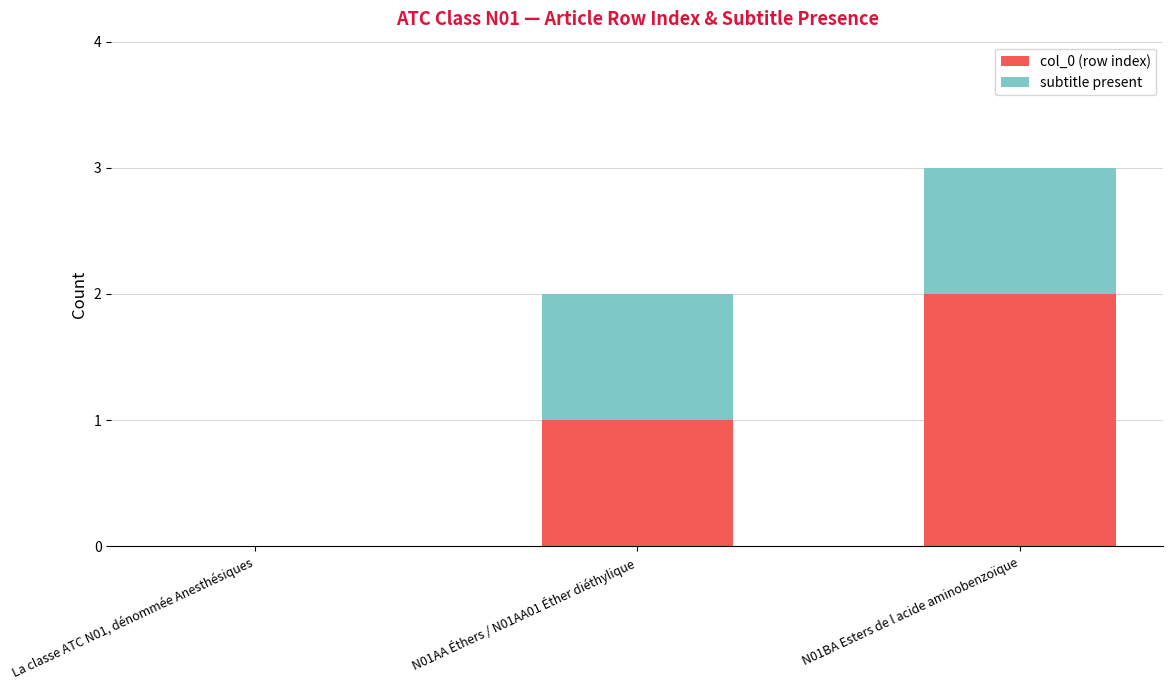

At which category is the sum across all series the highest?

N01BA Esters de l acide aminobenzoïque